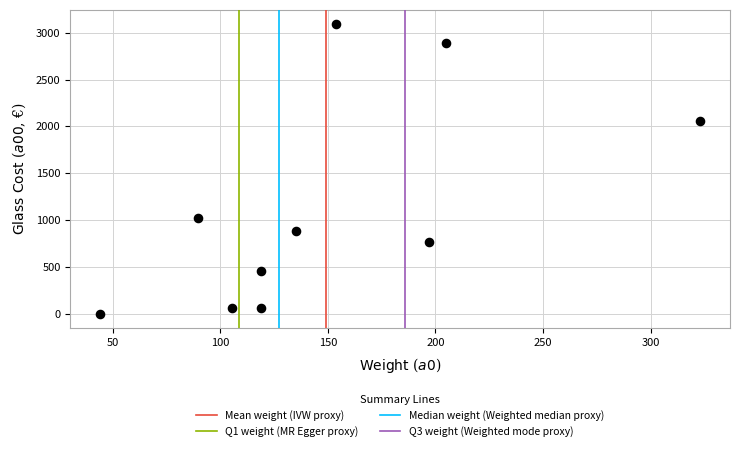

What is the average X value?

149.1